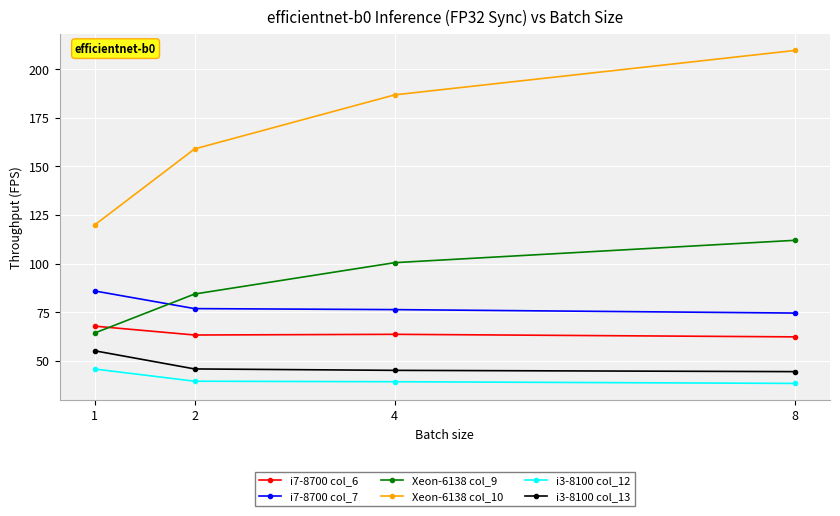

What is the approximate value of Xeon-6138 col_9 at 8?

112.0